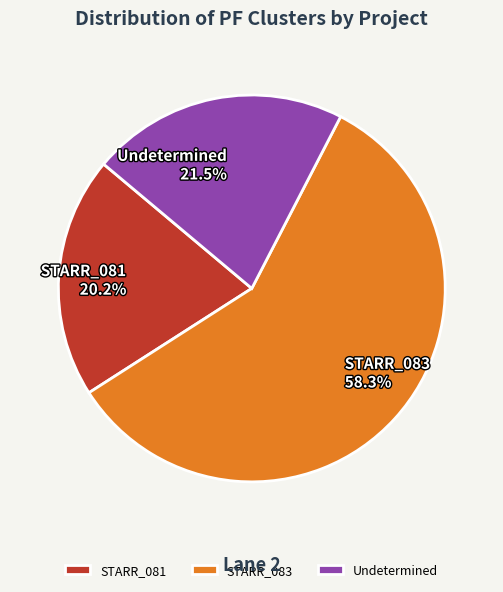

Rank the categories by value from highest to lowest.

STARR_083, Undetermined, STARR_081